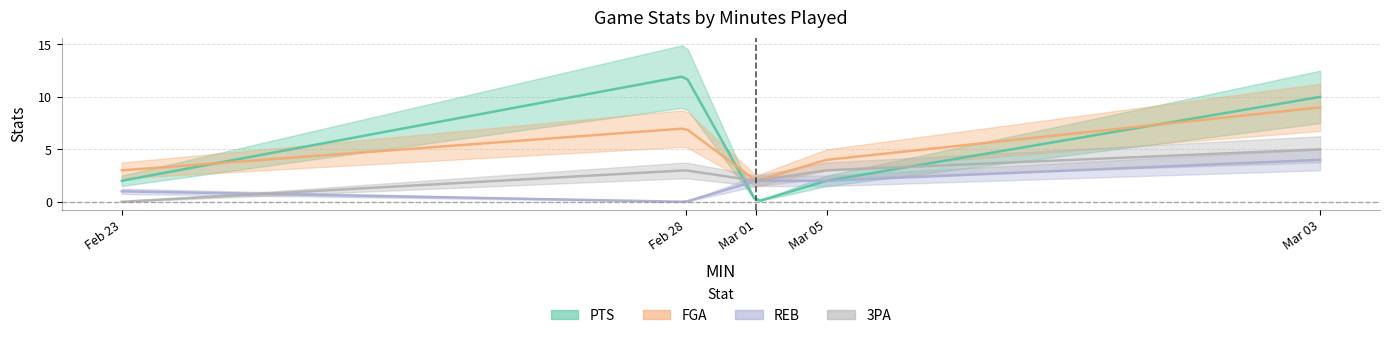

At Mar 03, list the series in order from smallest to largest.

REB, 3PA, FGA, PTS